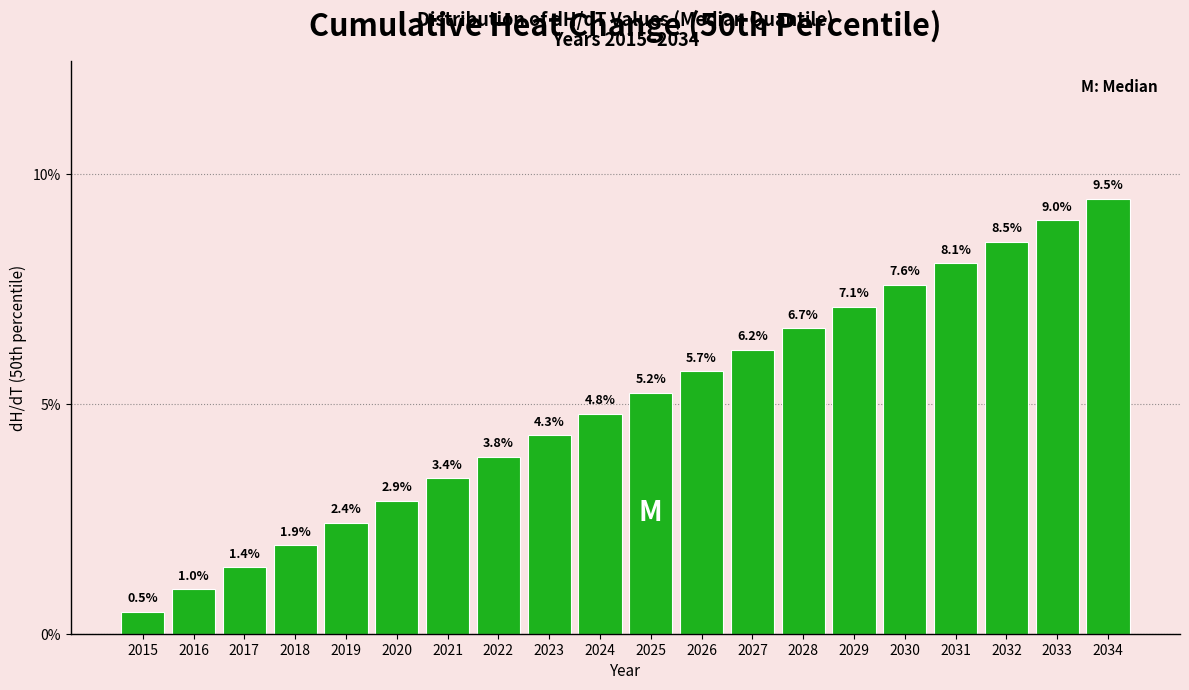

Reading left to right, extract all data points from this chart.

0.5	1.0	1.4	1.9	2.4	2.9	3.4	3.8	4.3	4.8	5.2	5.7	6.2	6.7	7.1	7.6	8.1	8.5	9.0	9.5